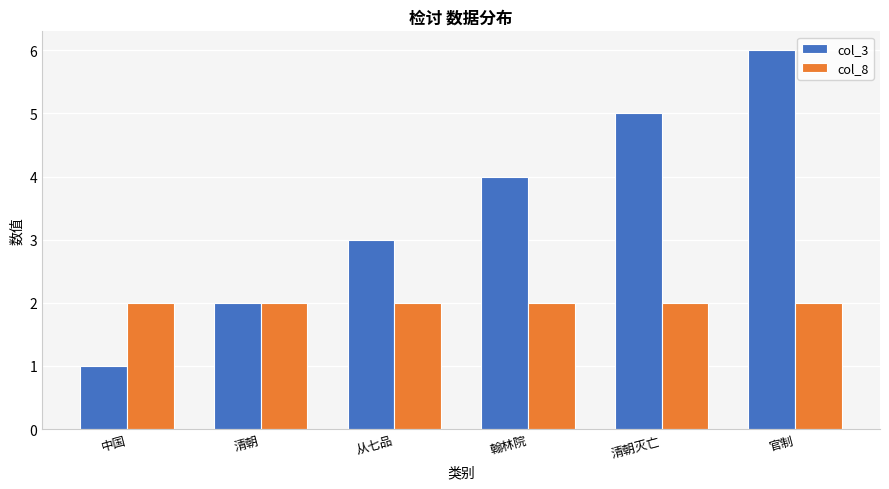

Which series has the widest spread of values?

col_3